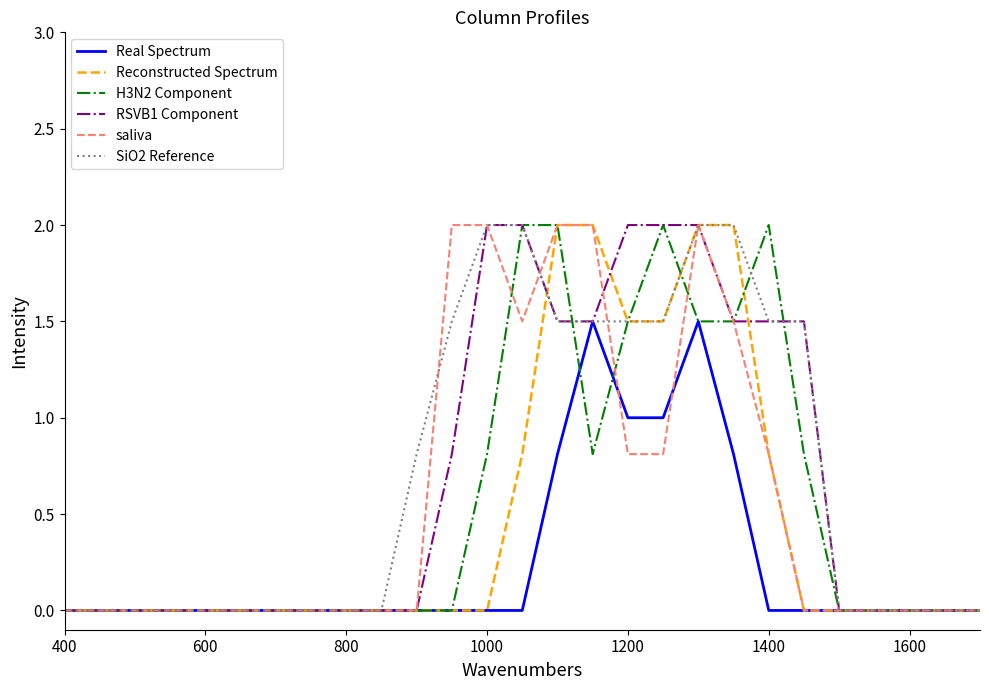

How many lines are shown in the chart?

6